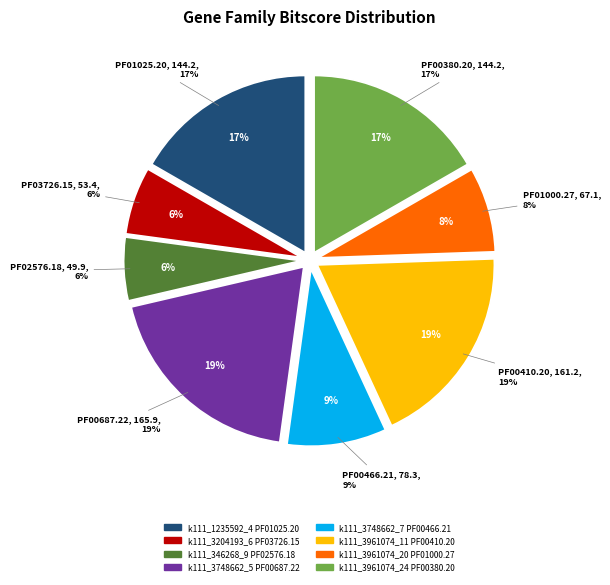

The k111_3961074_20
PF01000.27 slice represents 8% of the pie. True or false?

True